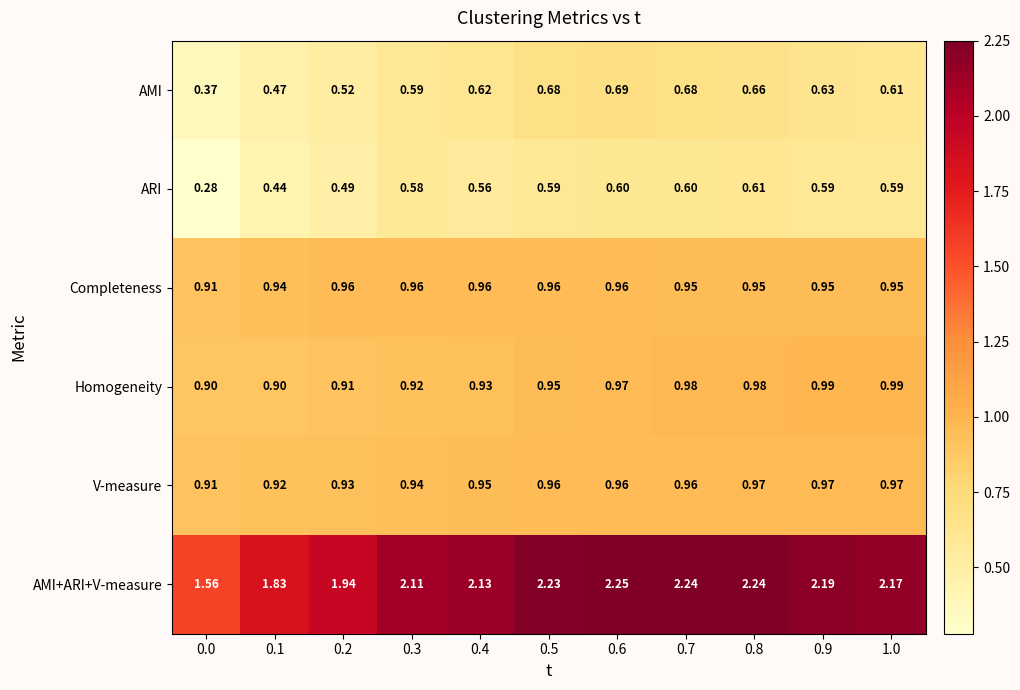

Is the value of V-measure at 0.4 greater than the value of ARI at 0.0?

Yes